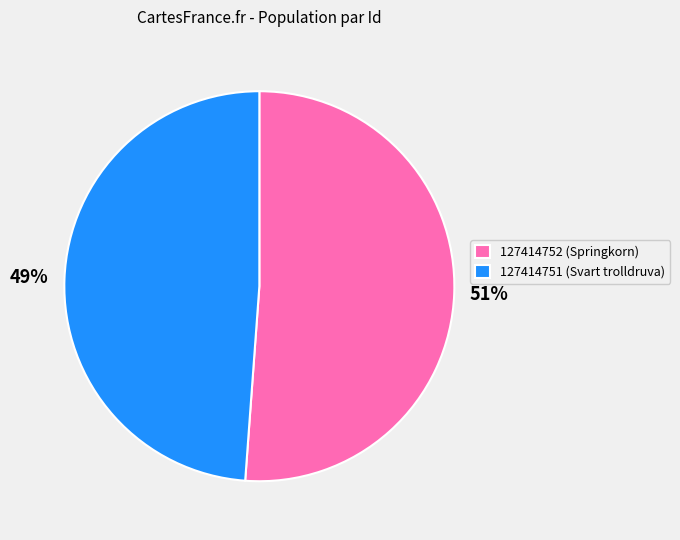

Count the number of slices in the pie.

2